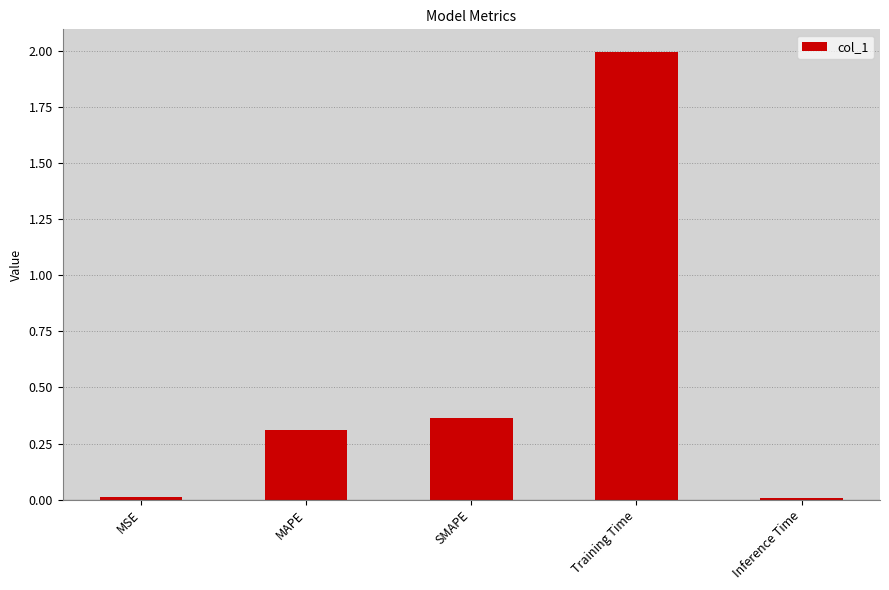

What is the label of the 2nd bar from the right?

Training Time